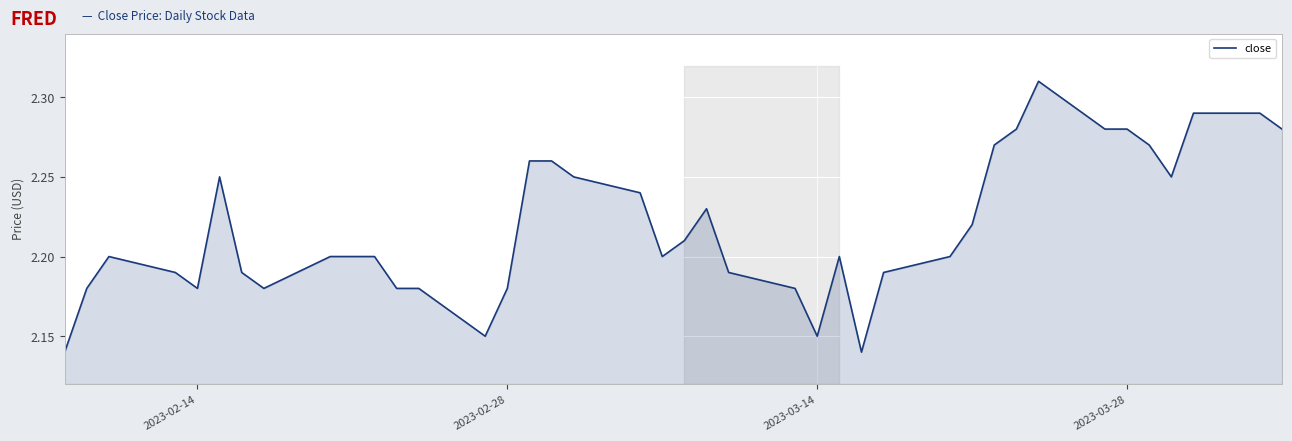

Does the chart display data point markers on the line(s)?

No